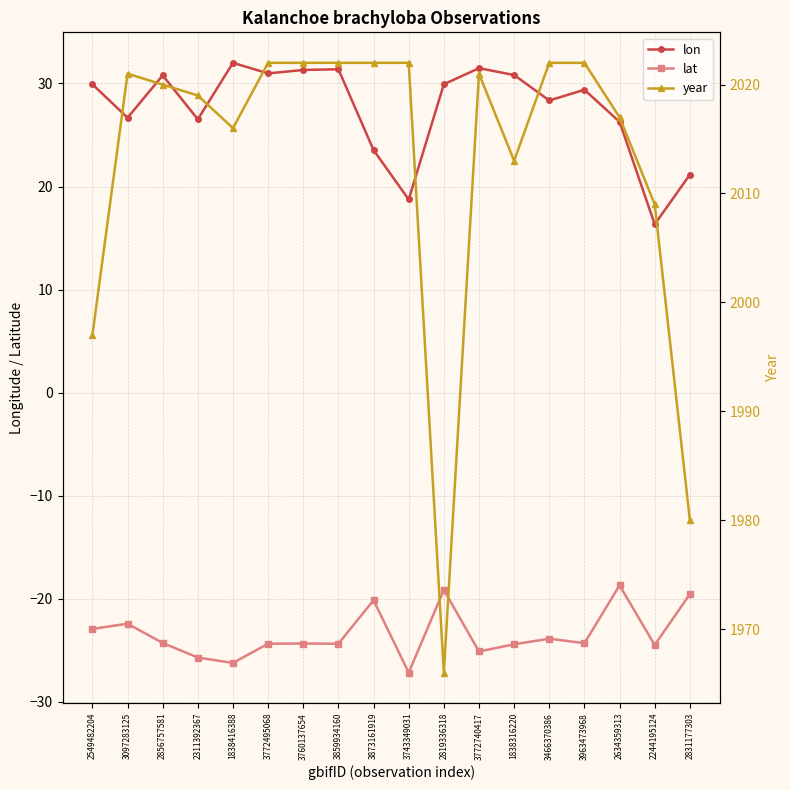

At which category is the sum across all series the highest?

3859934160